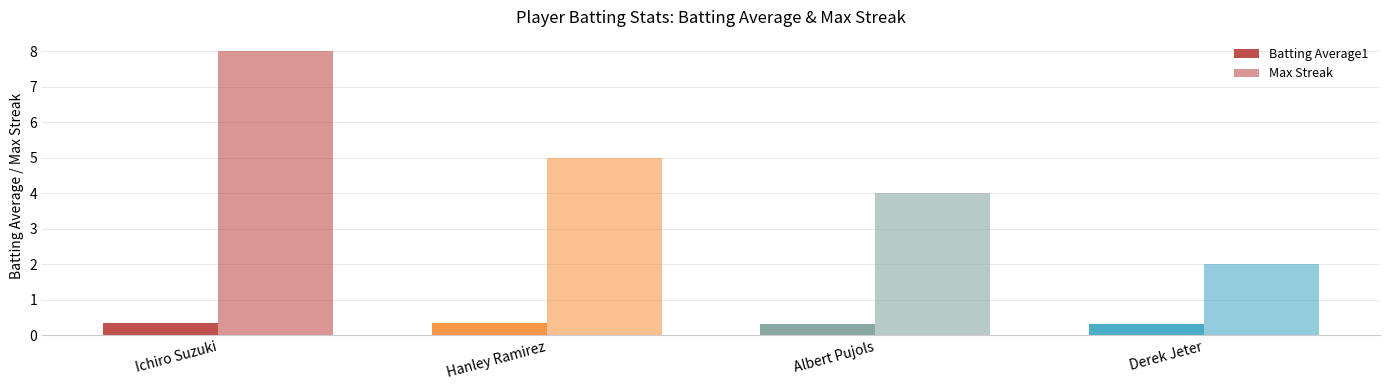

Count the number of categories in the chart.

4